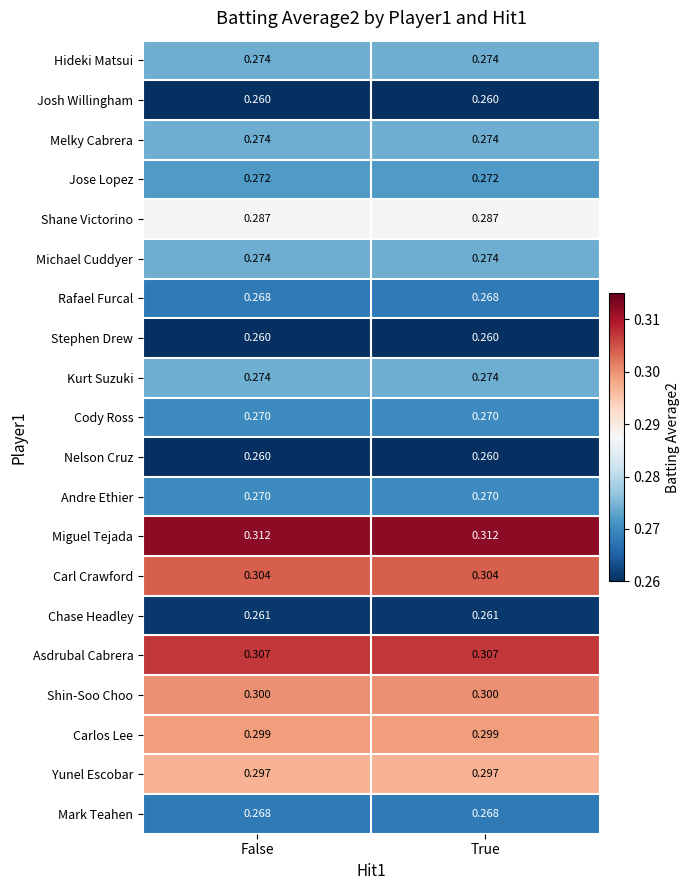

Is the value of Carlos Lee at False greater than the value of Hideki Matsui at False?

Yes